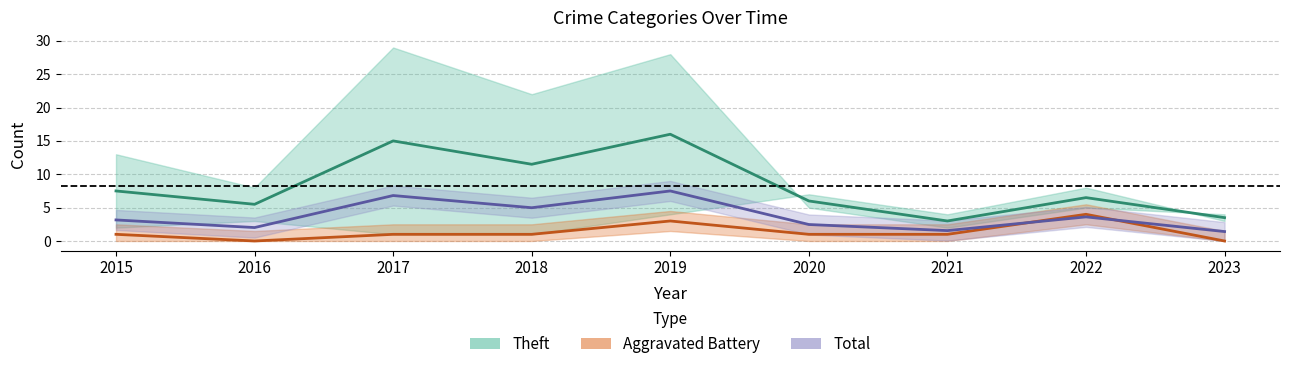

How many interior local valleys does the Aggravated Battery series have?

1